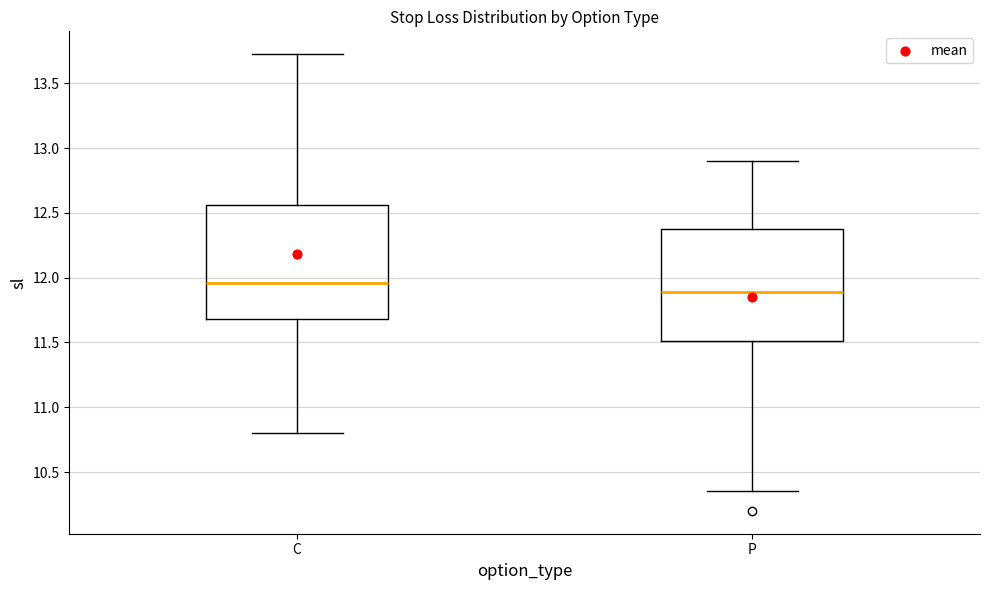

Which box's median line is the lowest?

P